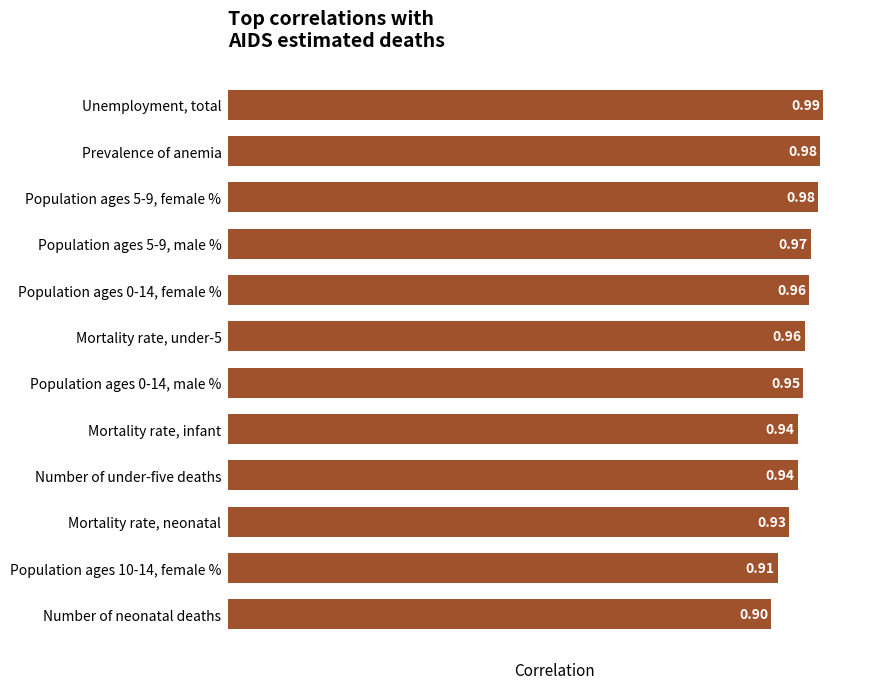

Which label corresponds to the smallest value in the chart?

Number of neonatal deaths